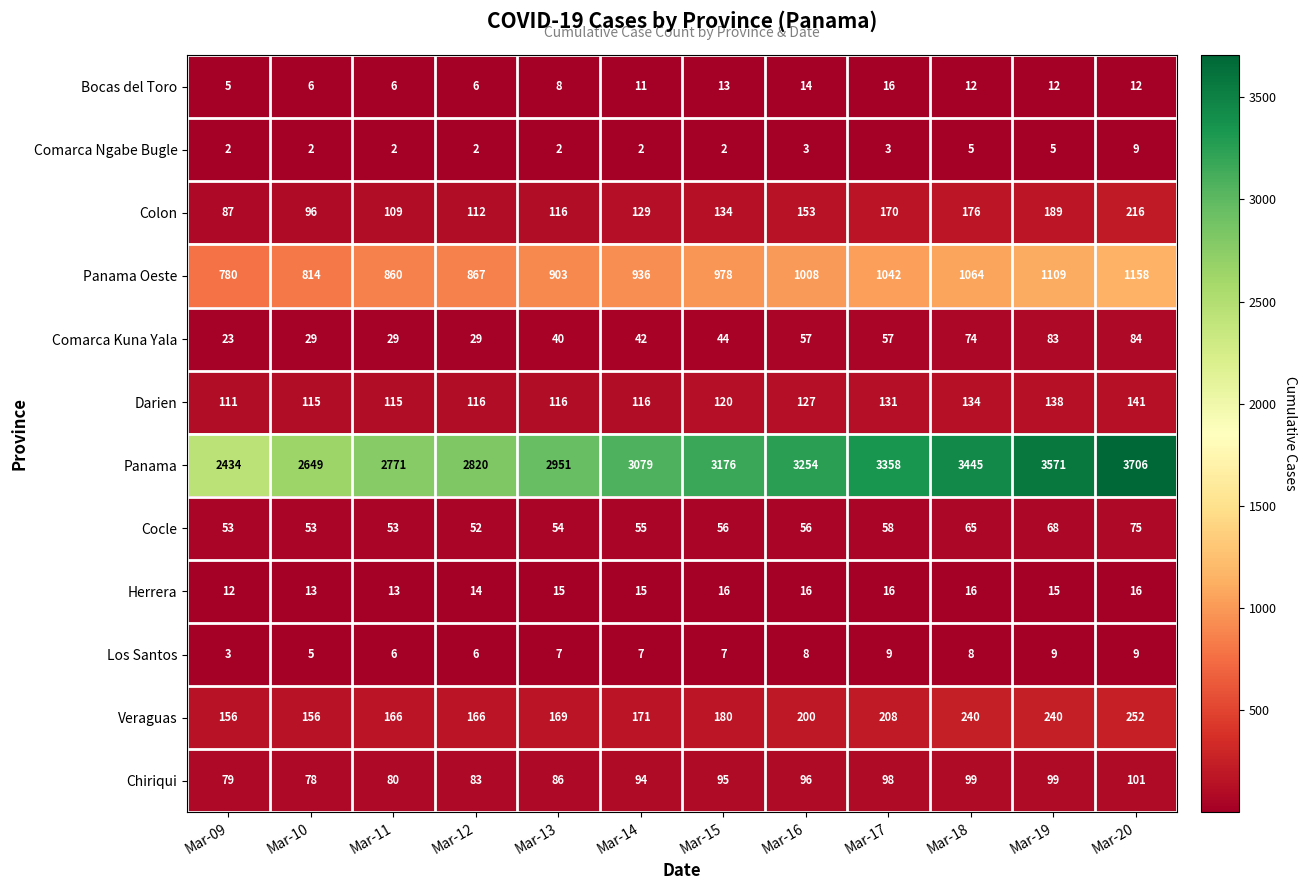

What is the maximum value shown in the chart?

3706